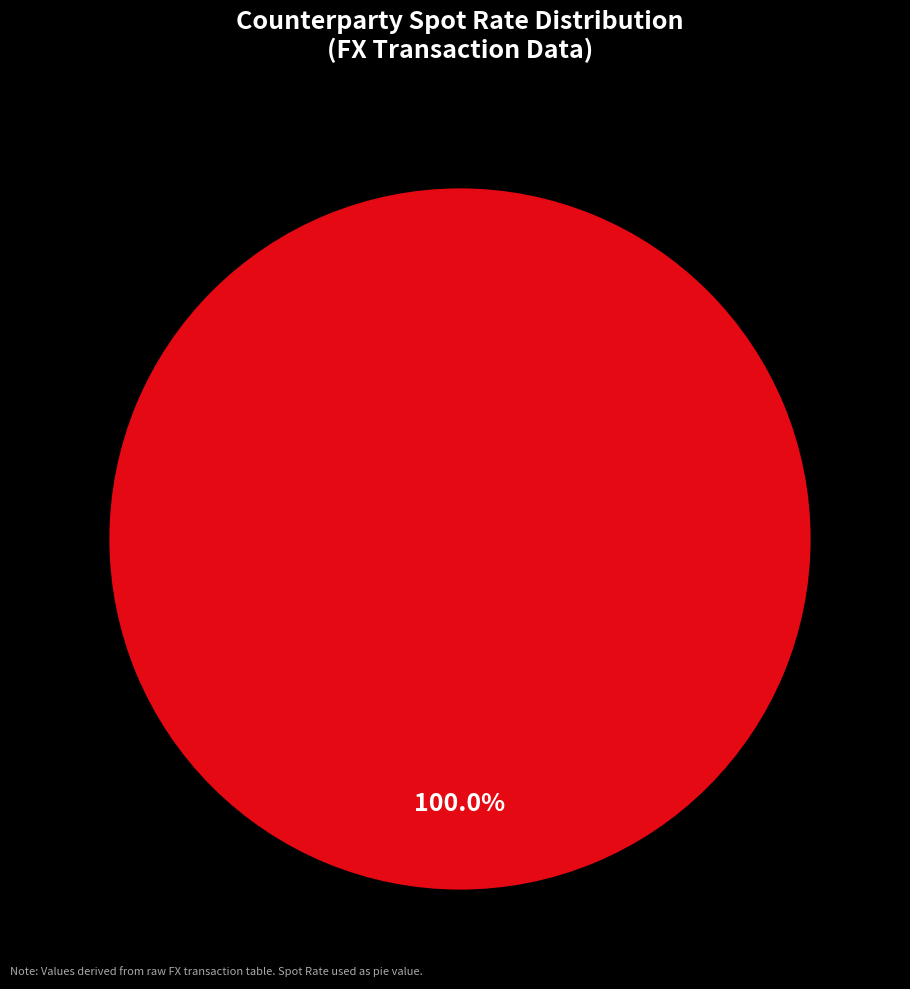

Is there any slice that represents more than half of the pie?

Yes